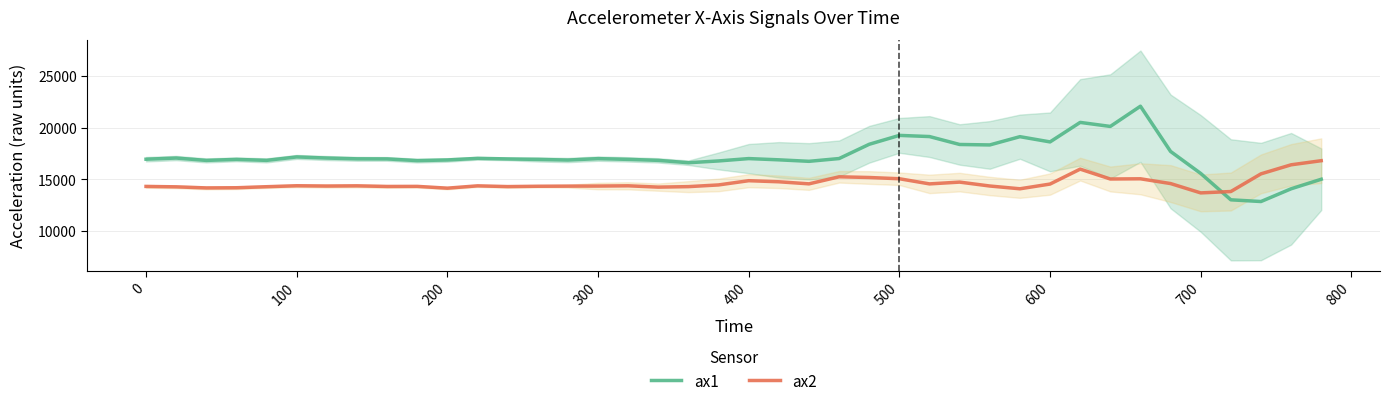

What is the maximum value for ax1?

22056